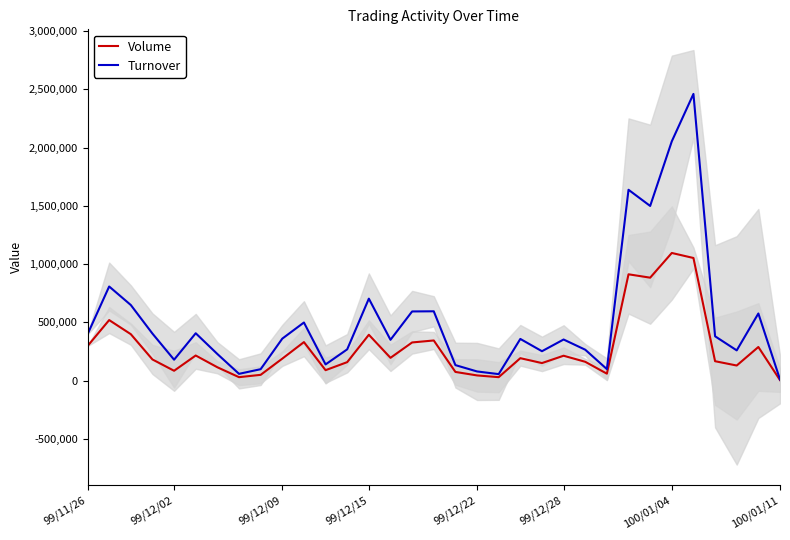

True or false: Volume and Turnover cross at least once.

False